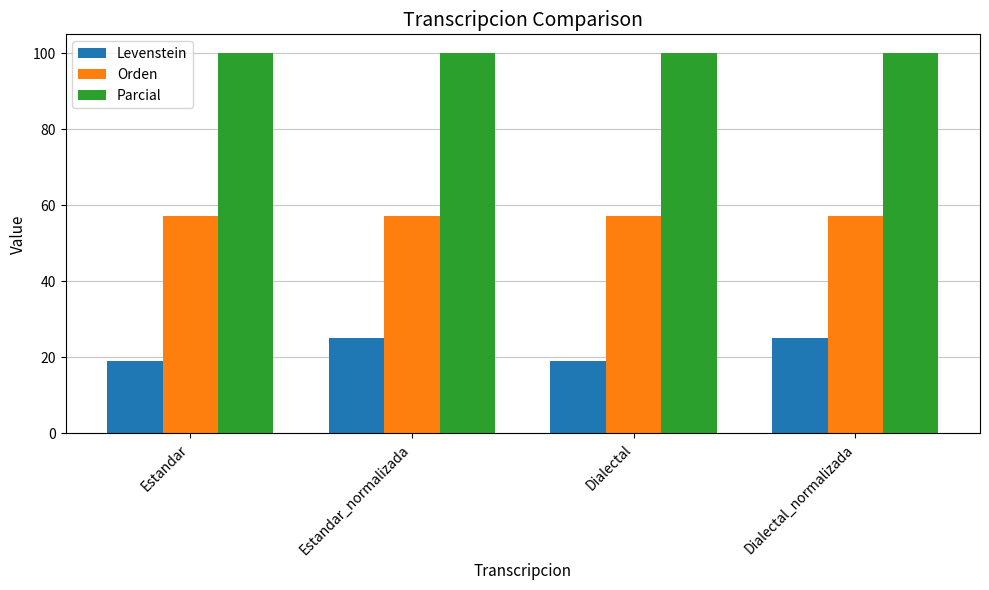

At how many categories does at least one series exceed 31?

4